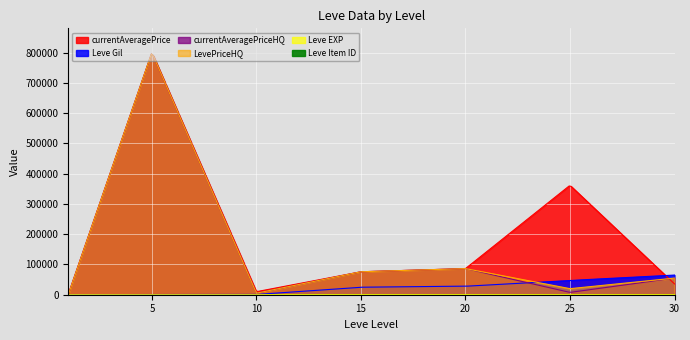

What is the sum of the Leve EXP values at 25 and 5?

40